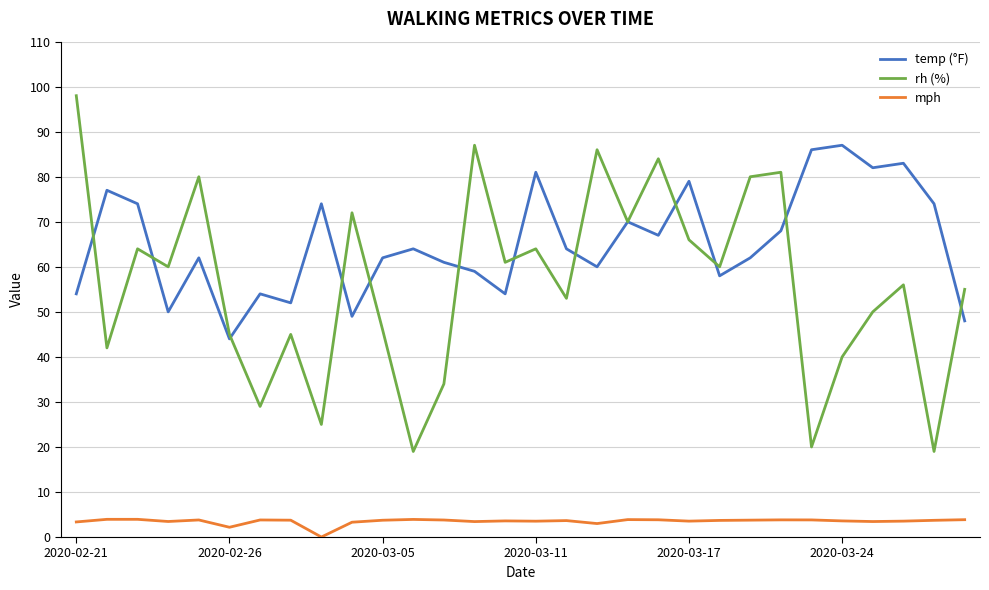

True or false: temp (°F) and mph intersect in this chart.

False